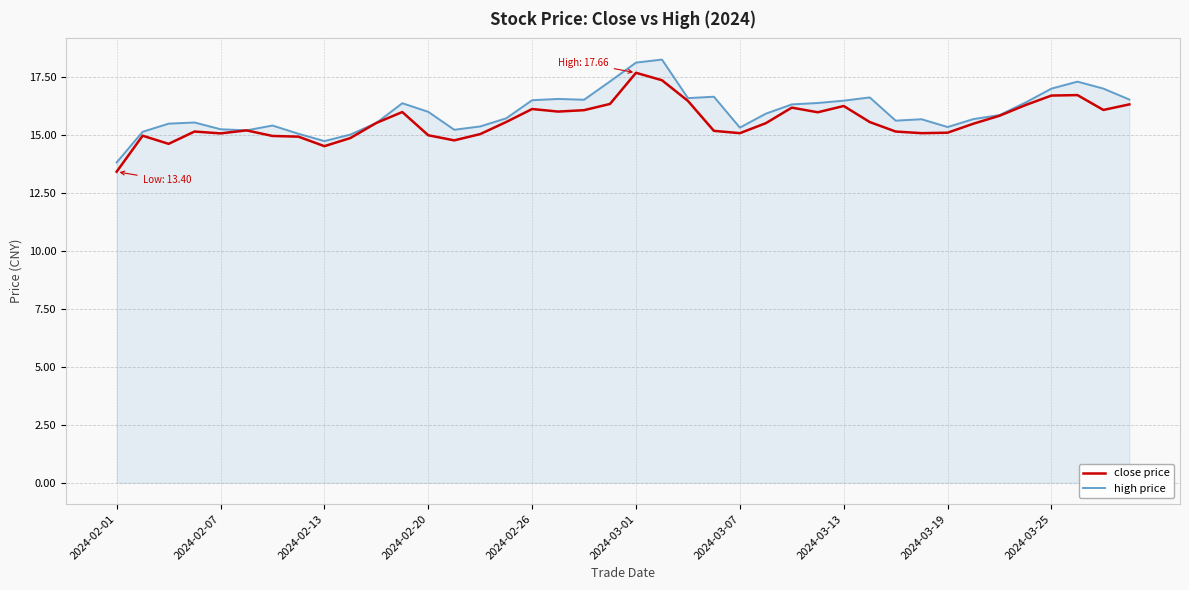

Which series has the widest spread of values?

high price